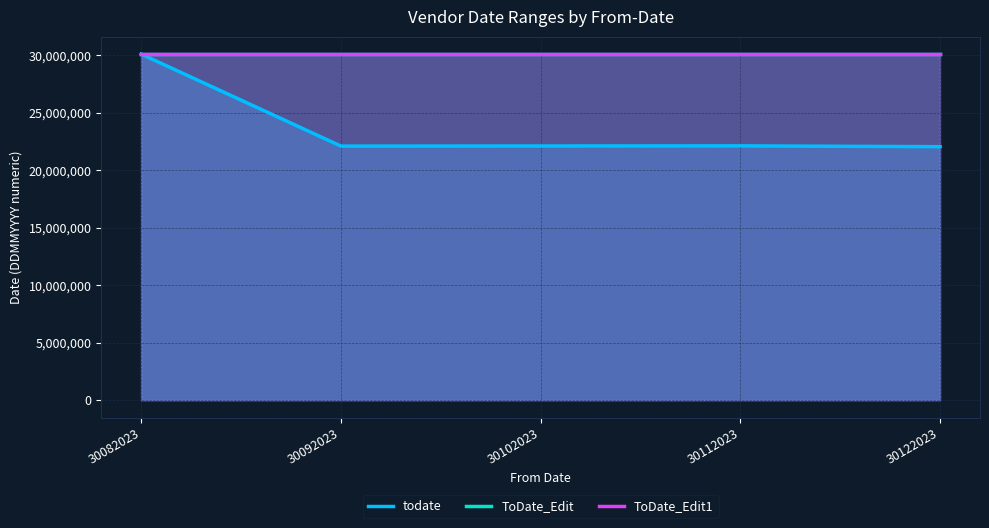

What is the average value of the ToDate_Edit series?

30082025